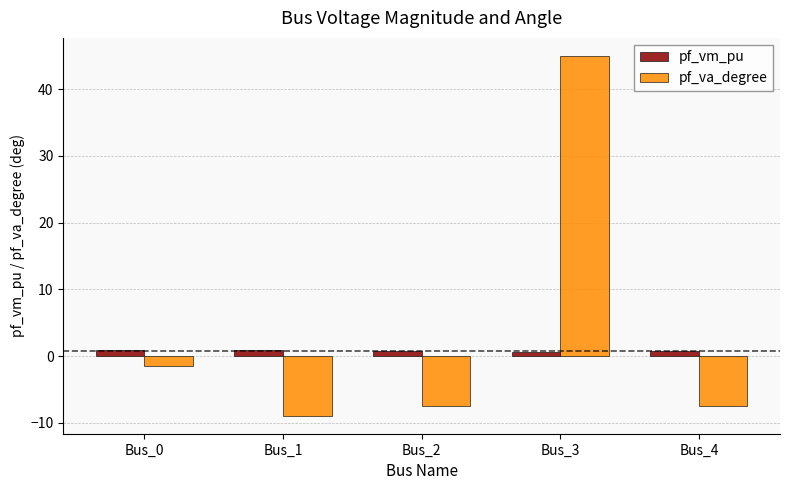

What is the minimum value for pf_vm_pu?

0.6